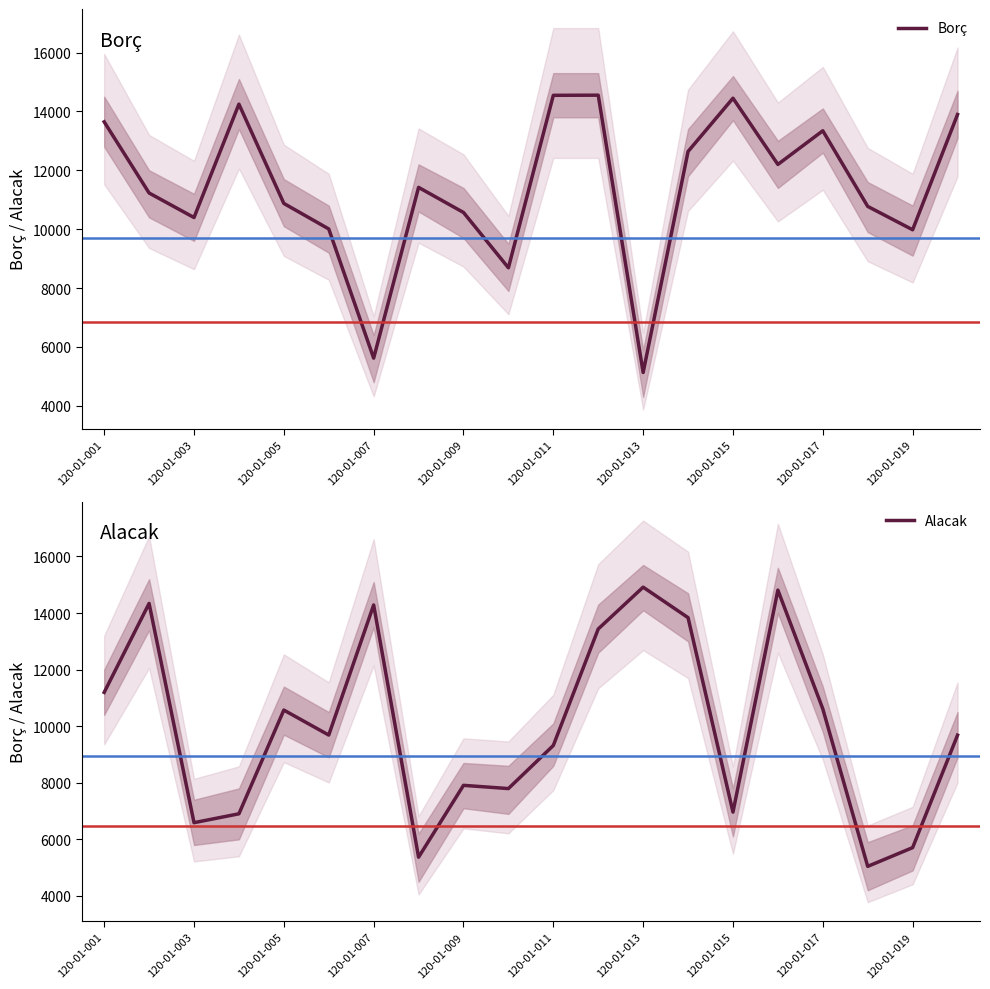

What is the greatest value displayed?

14916